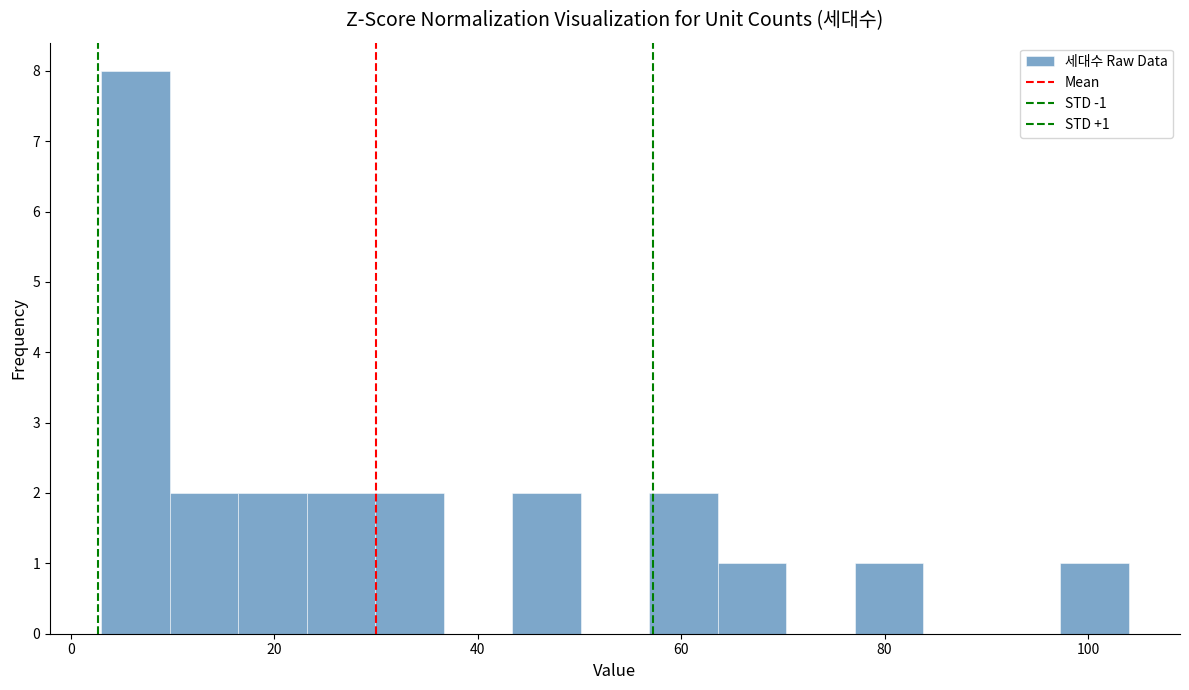

Read against the x-axis, roughly where is the centre of the tallest bar?

6